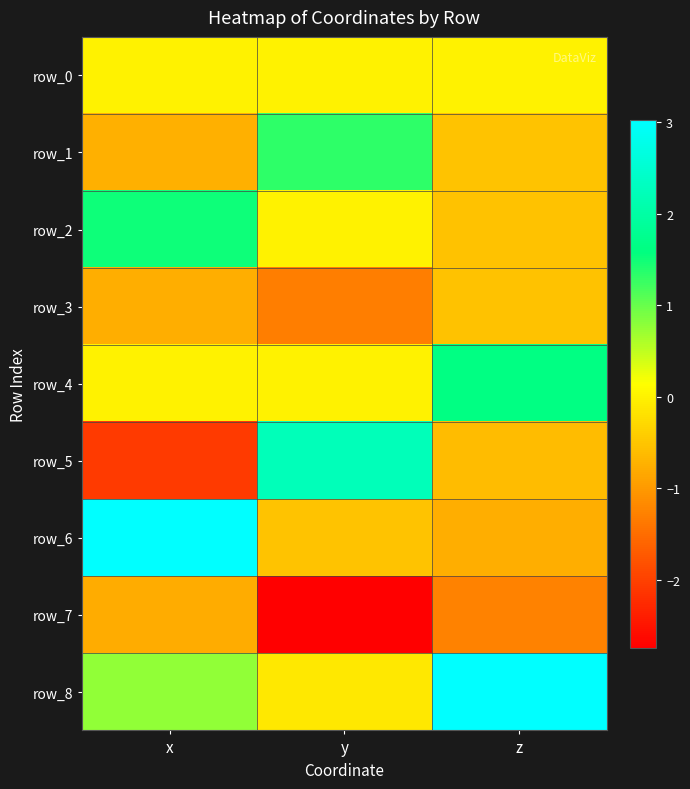

How many data points in row_6 are above 0?

1